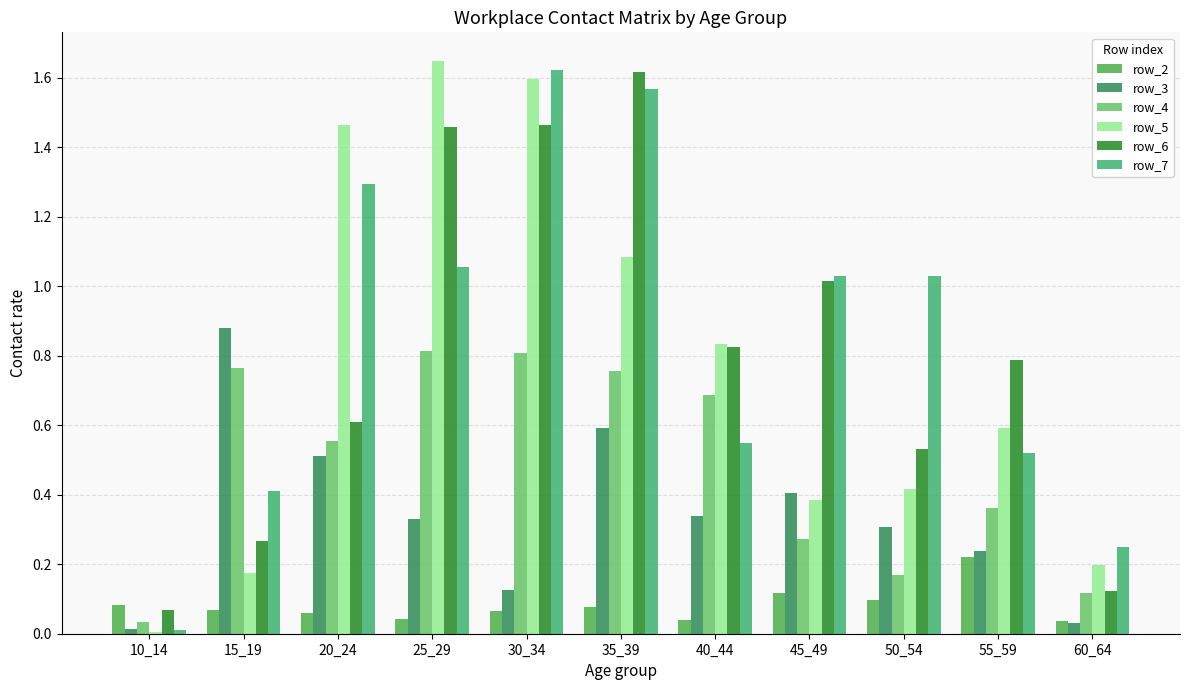

Between 35_39 and 60_64, which series saw the biggest shift?

row_6